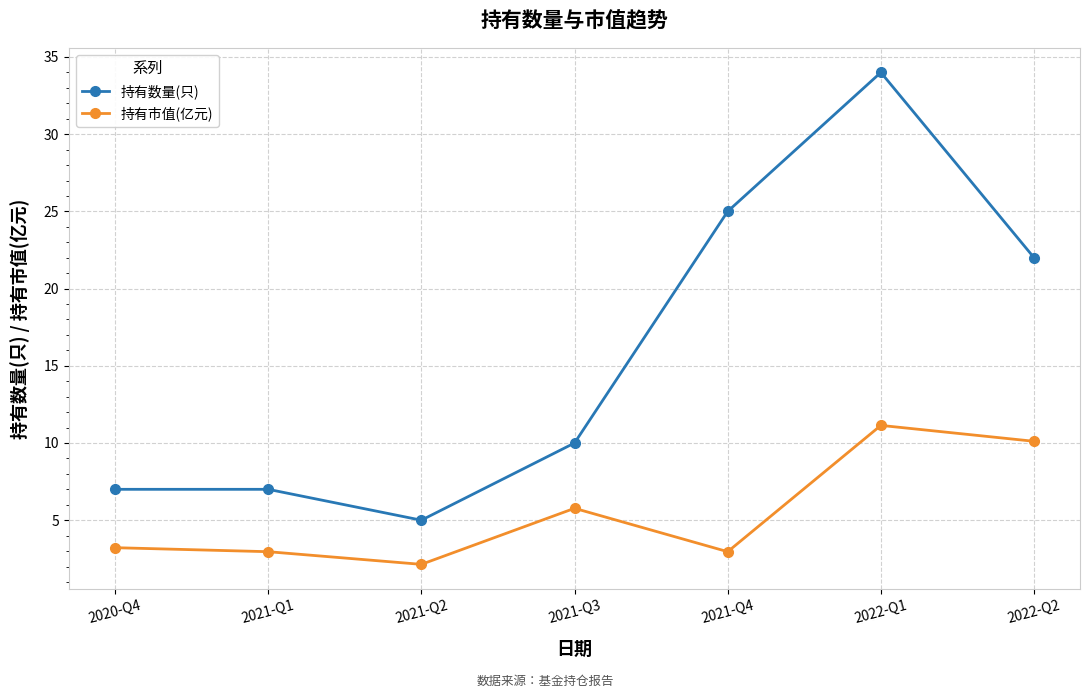

Where is the first local minimum for 持有数量(只)?

2021-Q2